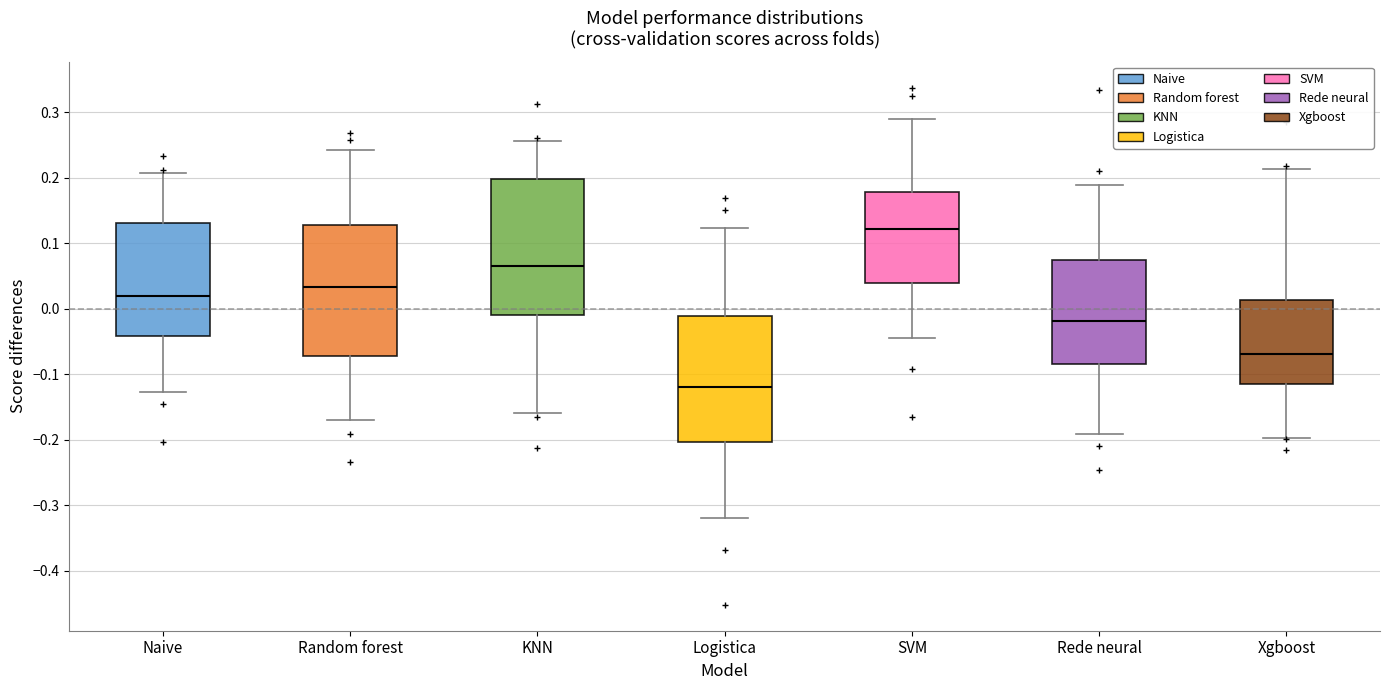

Reading left to right, transcribe this box plot: for each box, give where its median line is, the range the box spans, and where its two whiskers end, as read against the y-axis. The values are not printed on the chart, so give them approximately, as read against the axis.

Naive: median 0.02, box -0.04 to 0.13, whiskers -0.13 to 0.21
Random forest: median 0.03, box -0.07 to 0.13, whiskers -0.17 to 0.24
KNN: median 0.07, box -0.01 to 0.20, whiskers -0.16 to 0.26
Logistica: median -0.12, box -0.20 to -0.01, whiskers -0.32 to 0.12
SVM: median 0.12, box 0.04 to 0.18, whiskers -0.04 to 0.29
Rede neural: median -0.02, box -0.08 to 0.07, whiskers -0.19 to 0.19
Xgboost: median -0.07, box -0.11 to 0.01, whiskers -0.20 to 0.21